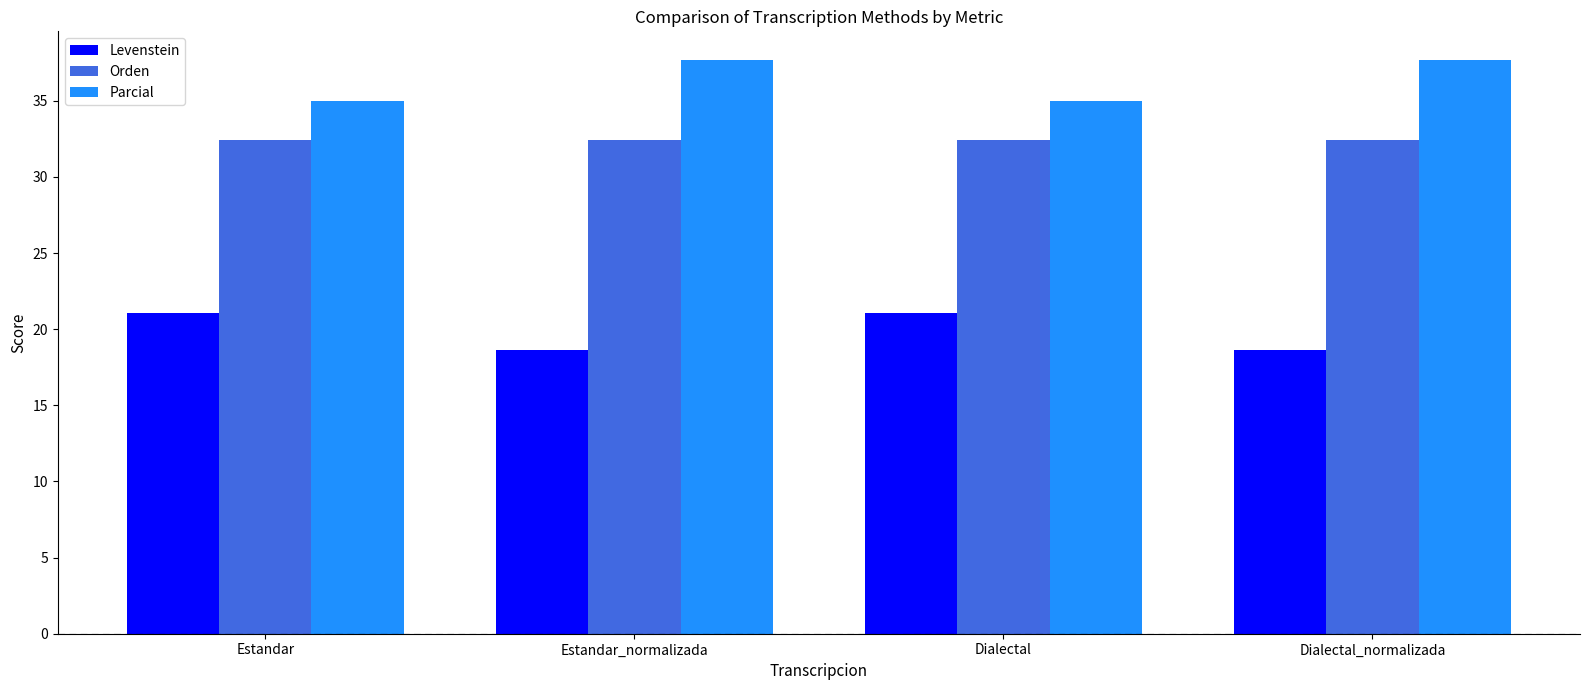

Rank the series by their maximum value, from highest to lowest.

Parcial, Orden, Levenstein